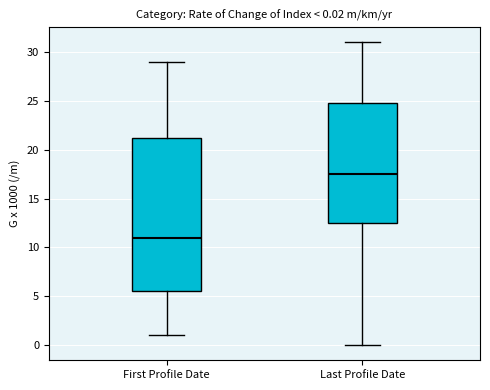

Which box is the tallest, from its lower edge to its upper edge?

First Profile Date